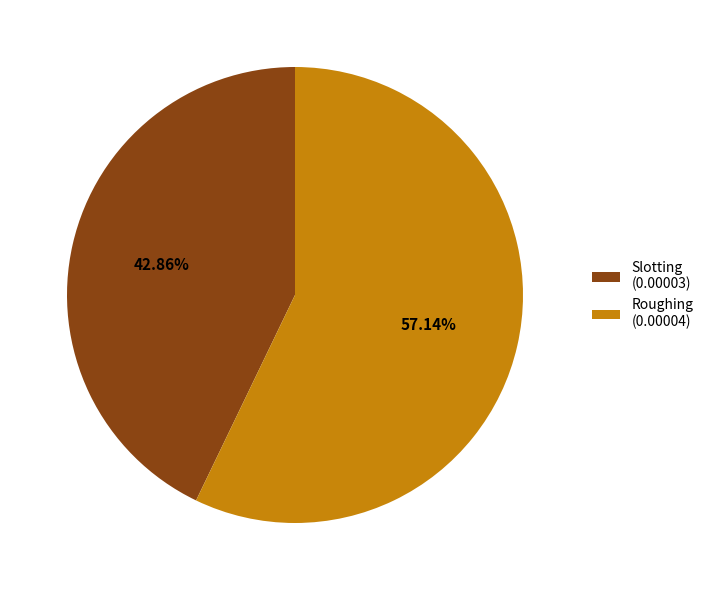

Count the number of slices in the pie.

2